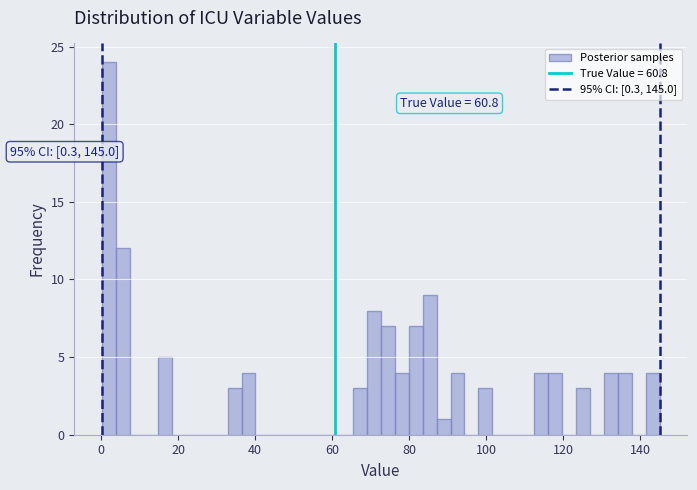

Read against the x-axis, roughly where is the centre of the tallest bar?

2